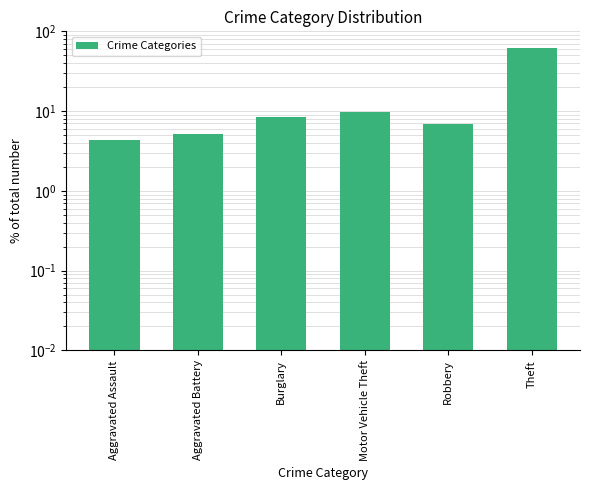

True or false: the data shows 4.3 at Robbery.

False